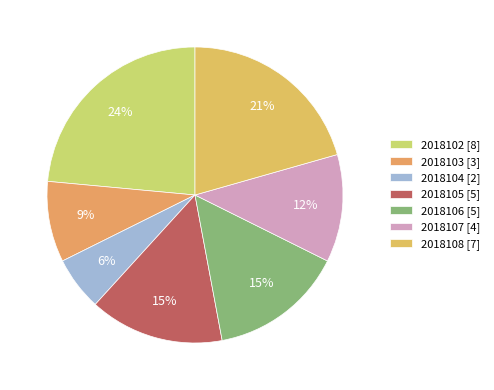

Is it true that 2018105 is 15% of the pie?

True